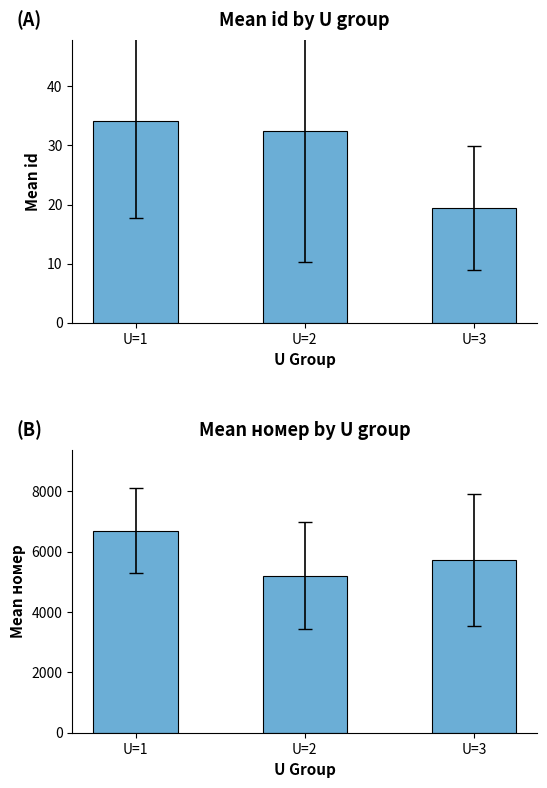

What is the value of the номер bar at the 2nd from the left?

5201.3